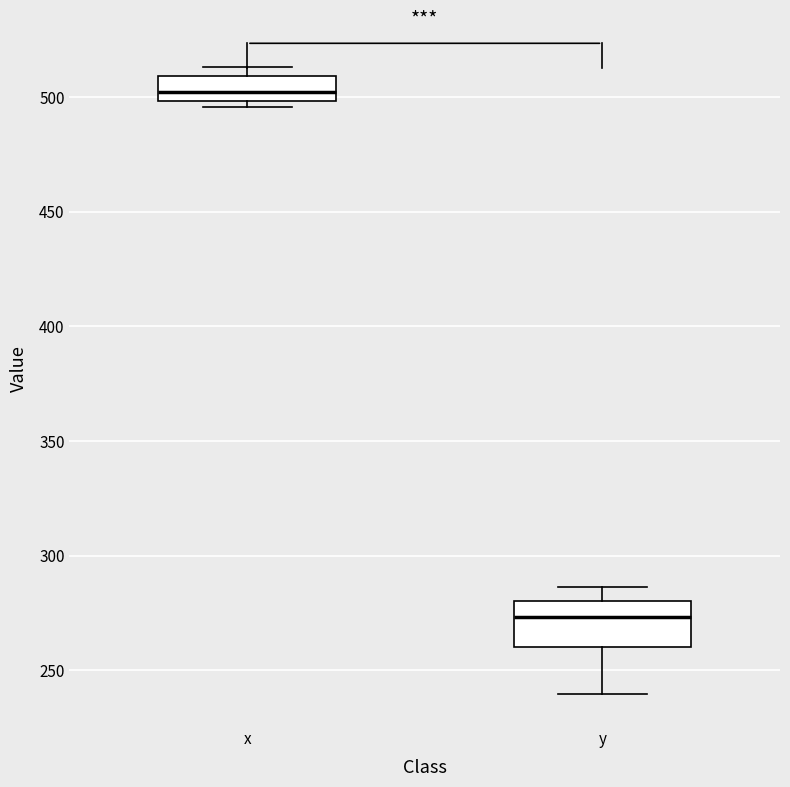

Which box is the tallest, from its lower edge to its upper edge?

y